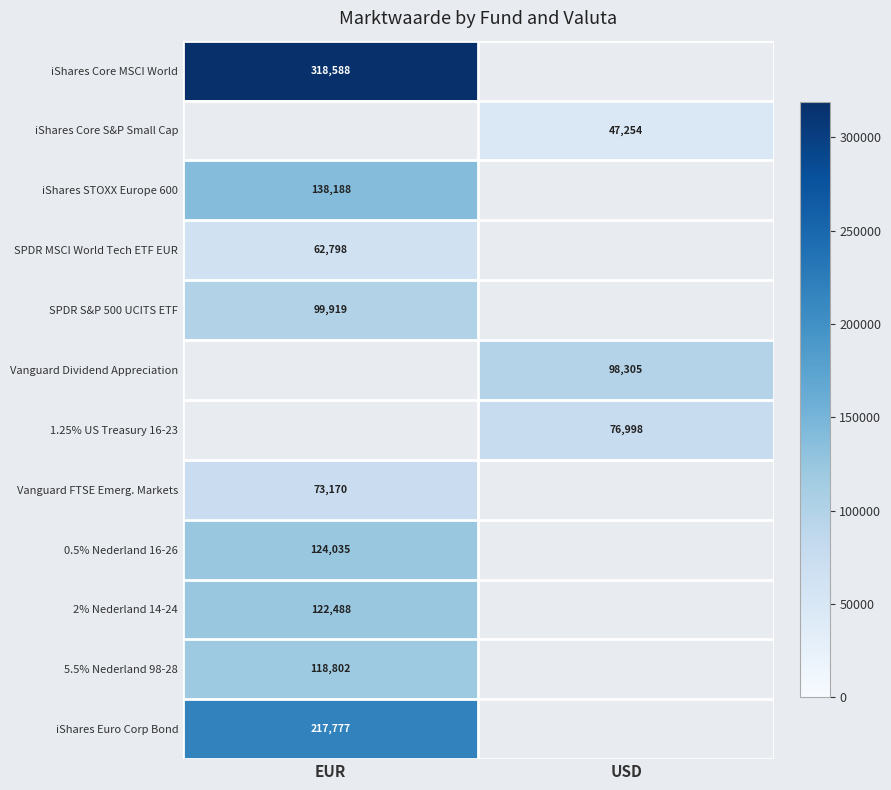

How many data points does each series have?

2